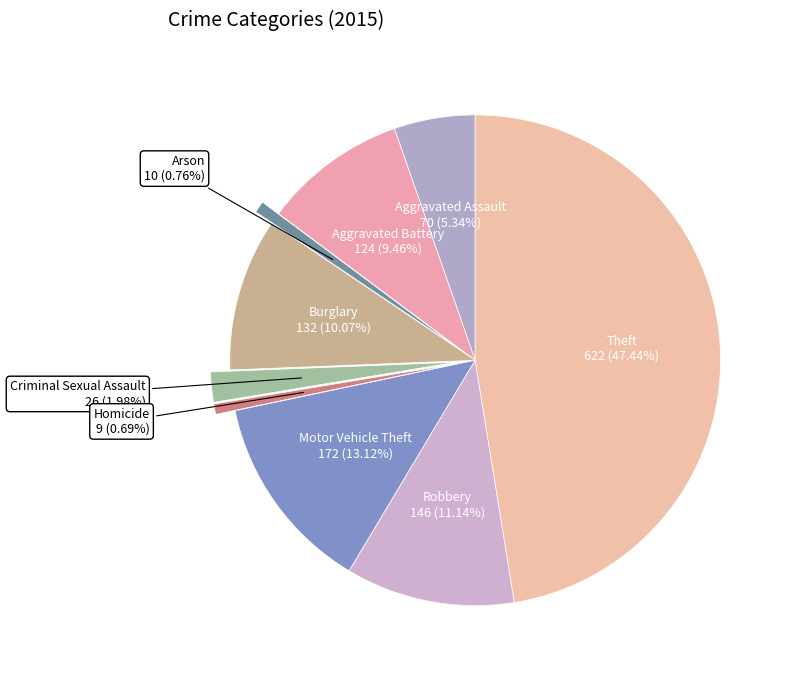

To the nearest percent, what percentage of the pie is Theft?

47%